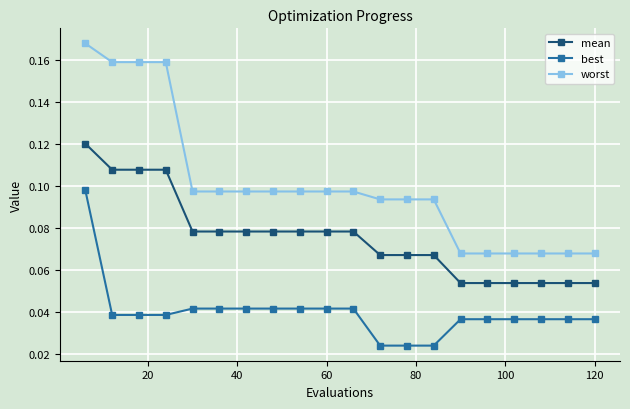

Which series has the largest range (max minus min)?

worst